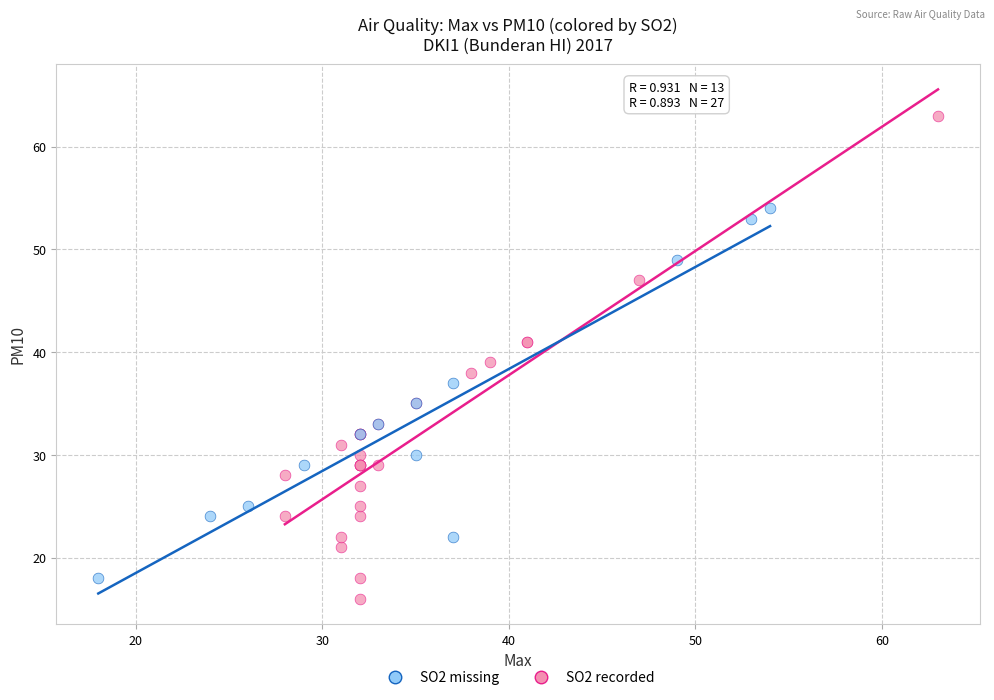

Which series reaches the maximum Y coordinate?

SO2 recorded